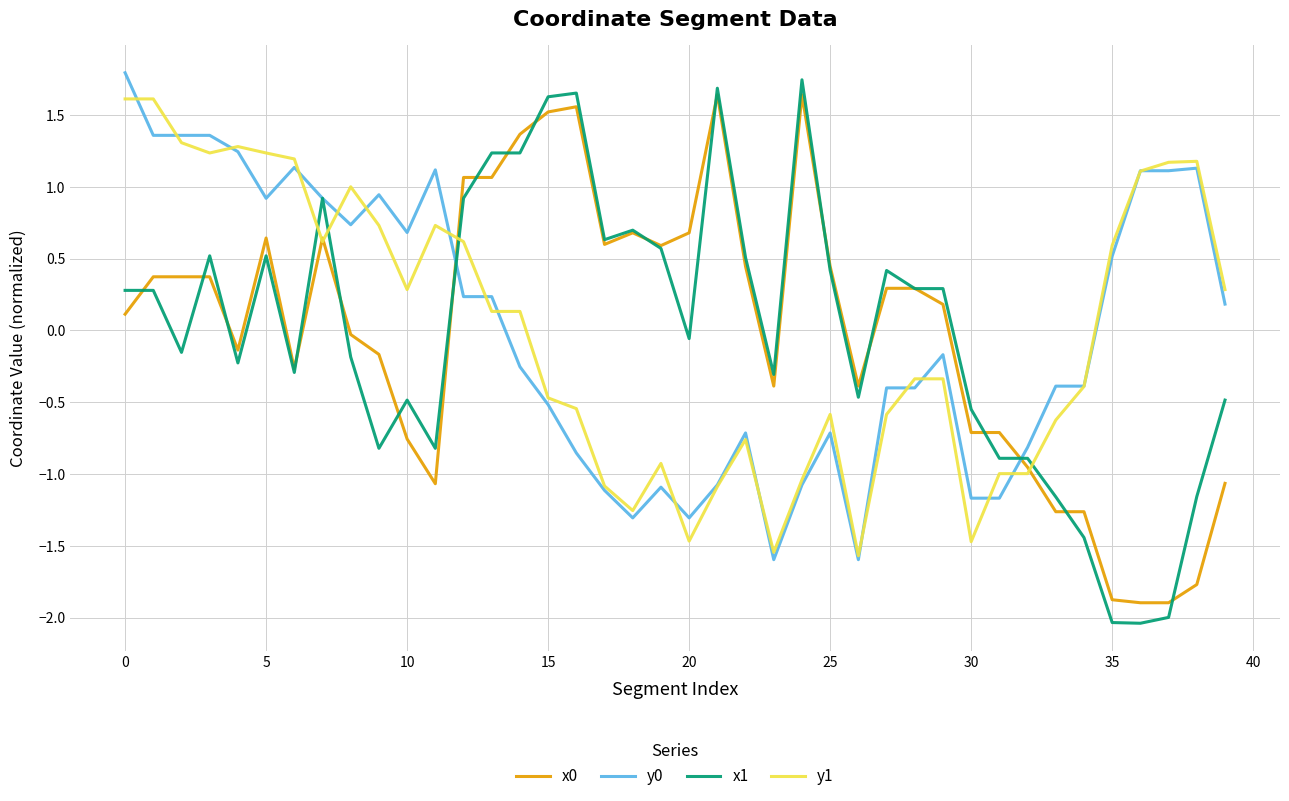

Which series has the largest range (max minus min)?

x1